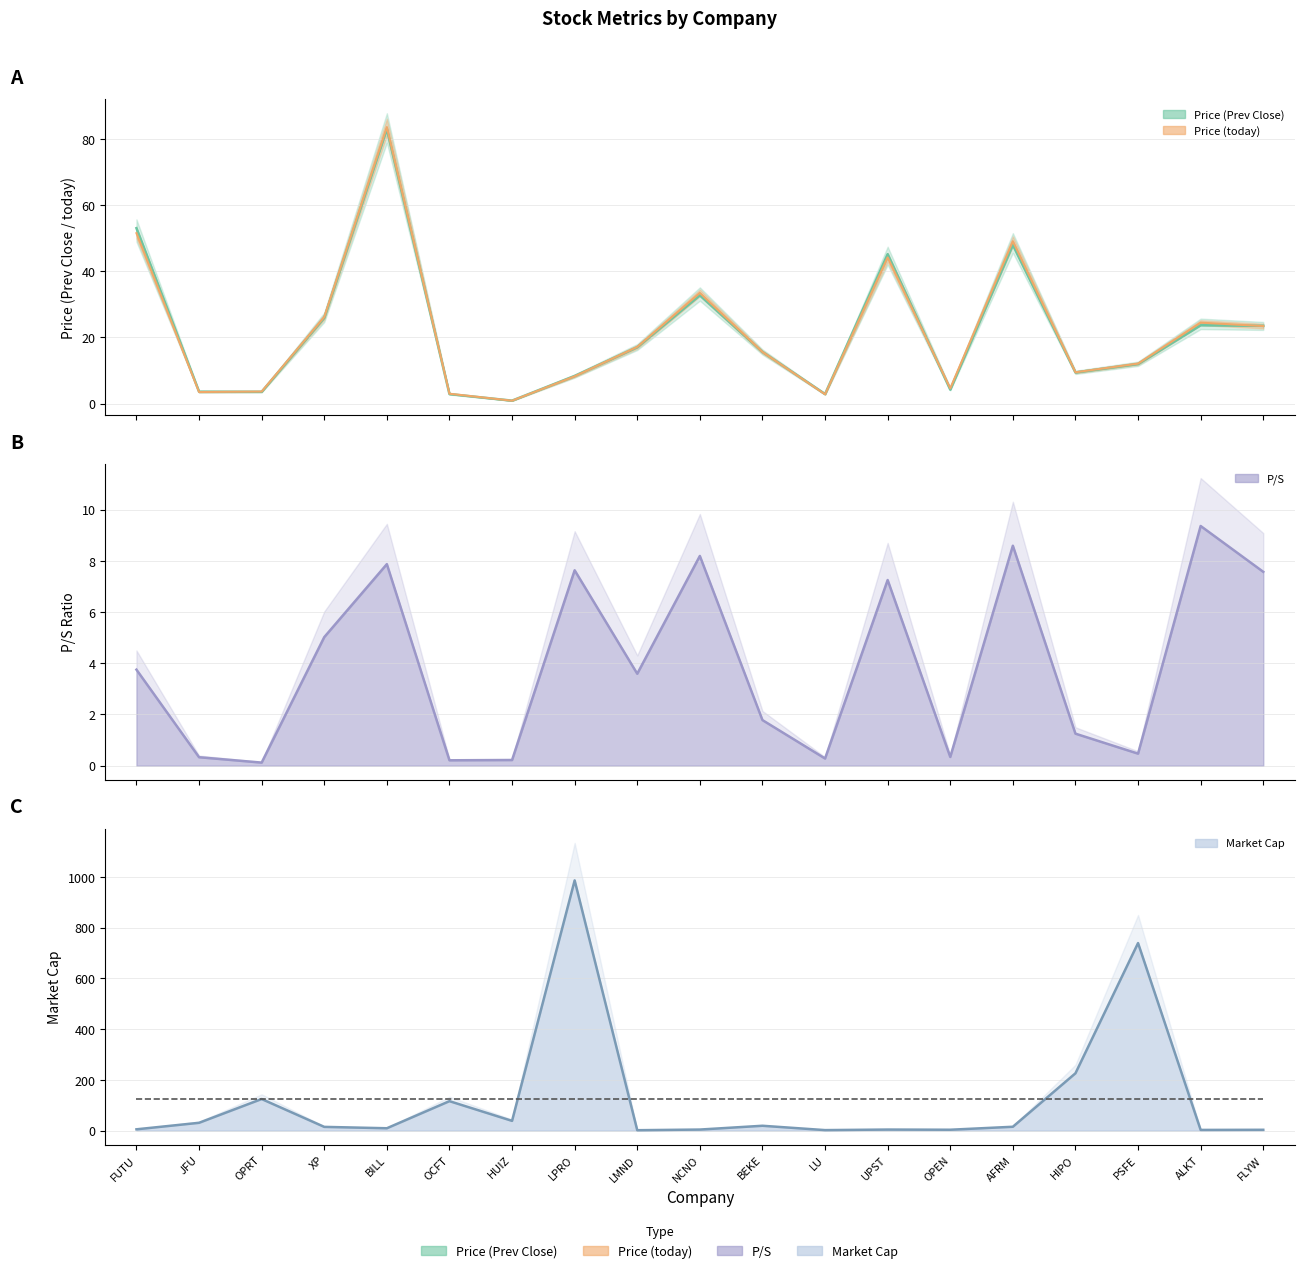

The value of Price (today) at FLYW is 23.4. True or false?

True